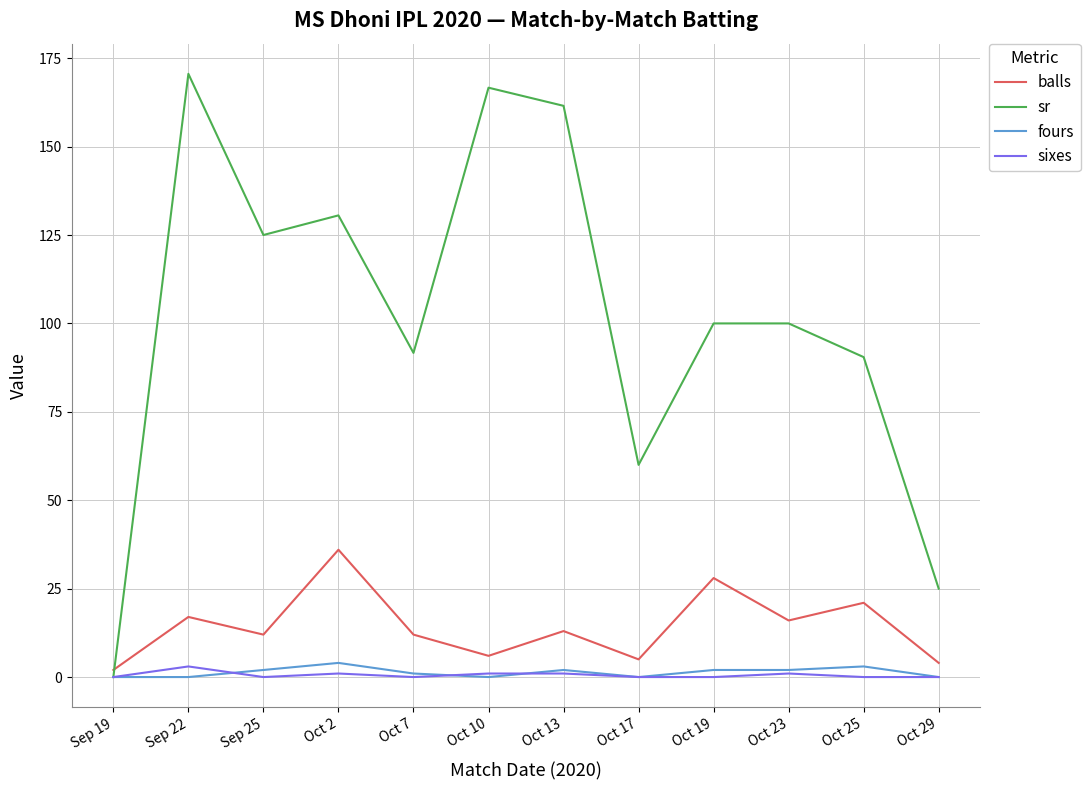

Is the value of sixes at Sep 25 greater than the value of balls at Sep 25?

No